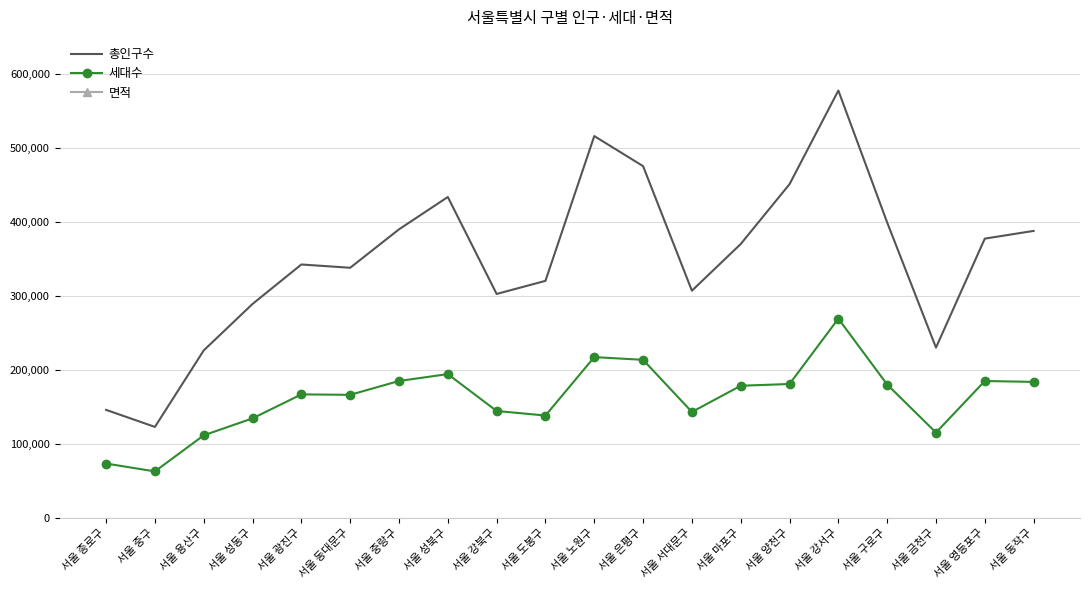

Which category has the highest value across all series?

서울 강서구